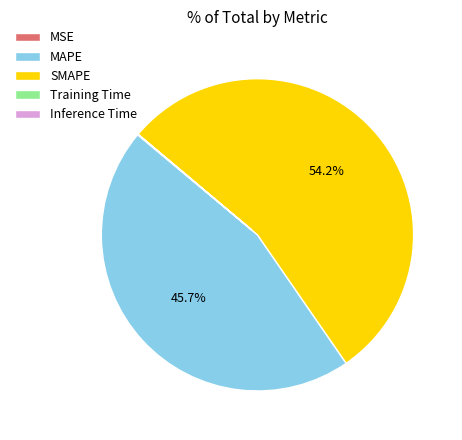

Is it true that SMAPE is 63% of the pie?

False